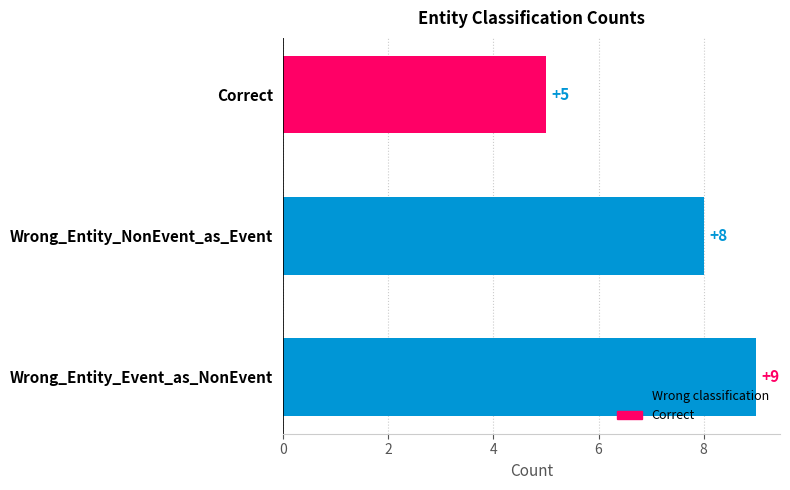

What value does the data have at Wrong_Entity_NonEvent_as_Event?

8